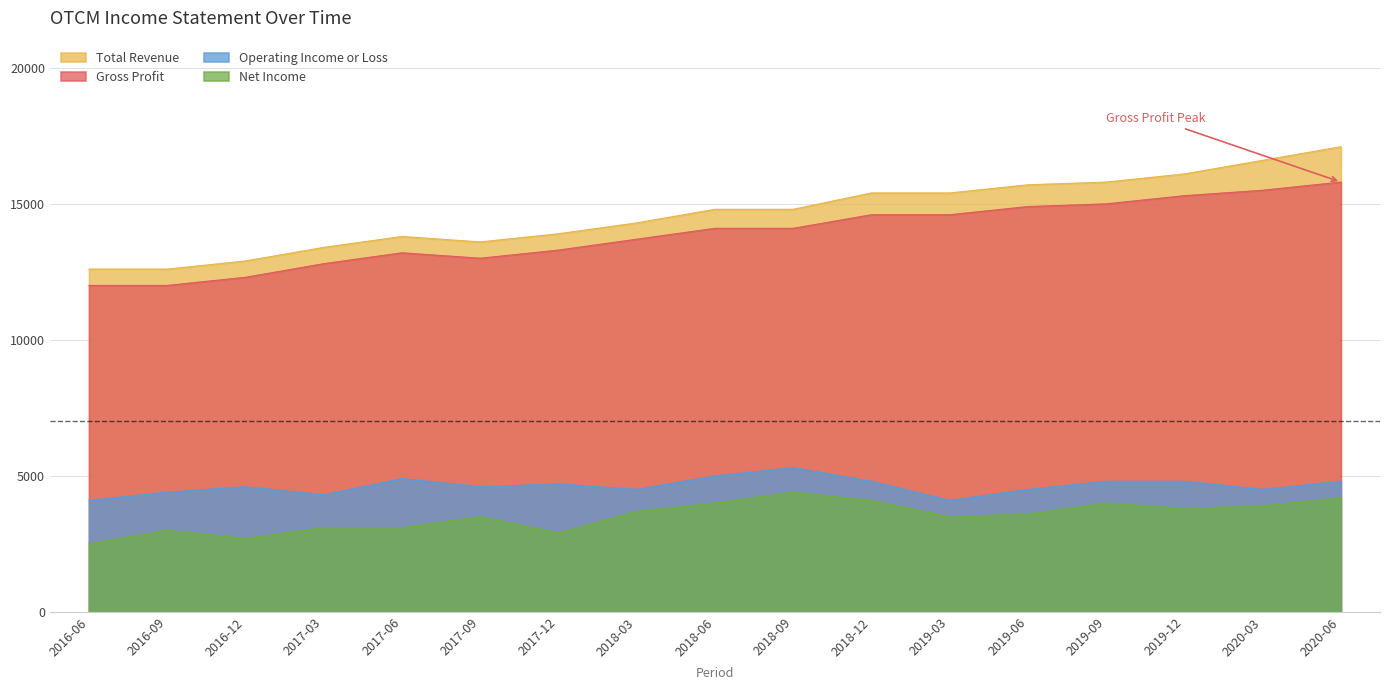

True or false: Net Income and Operating Income or Loss cross at least once.

False